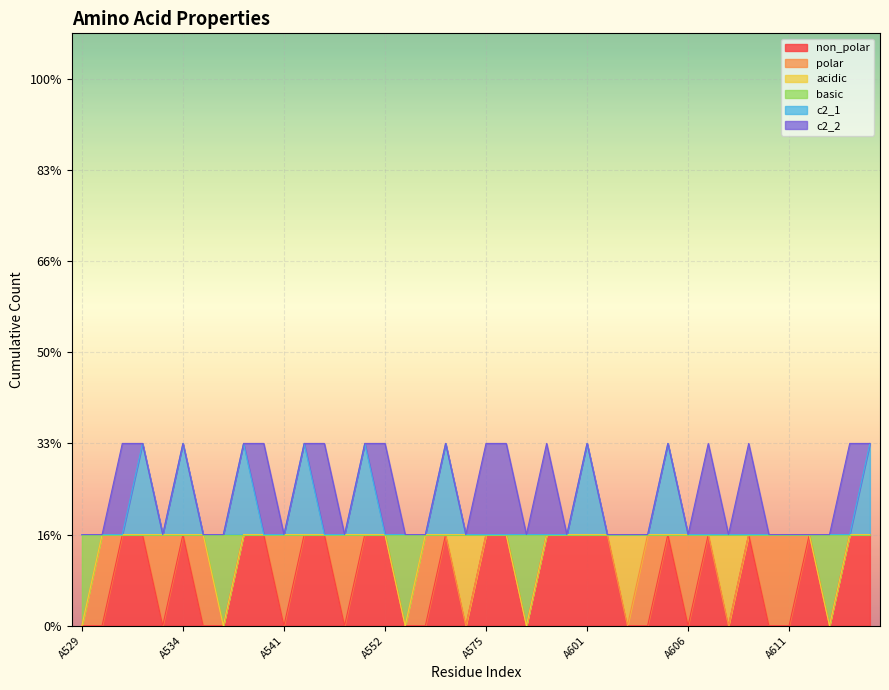

Where is basic nearest to the value 0?

A529